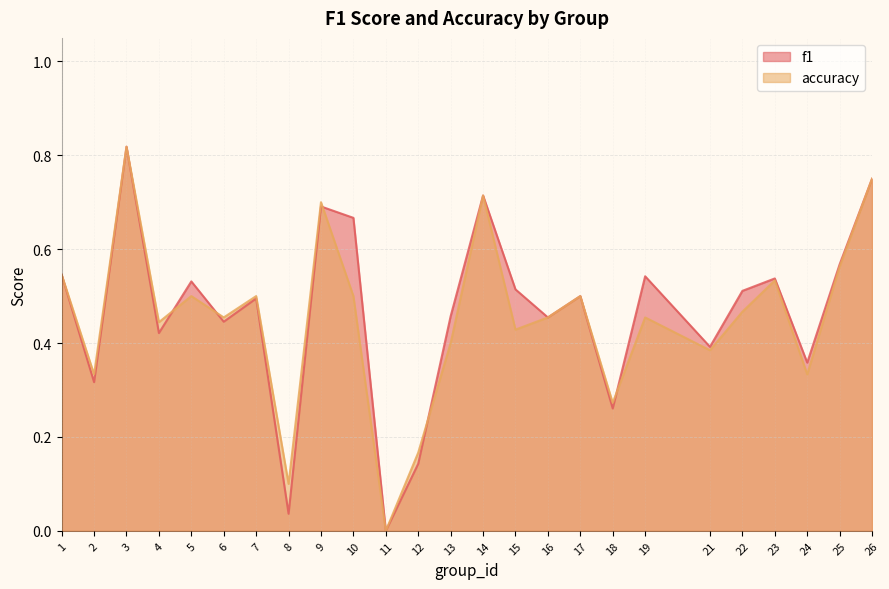

What is the sum of the f1 values at 1 and 19?

1.1